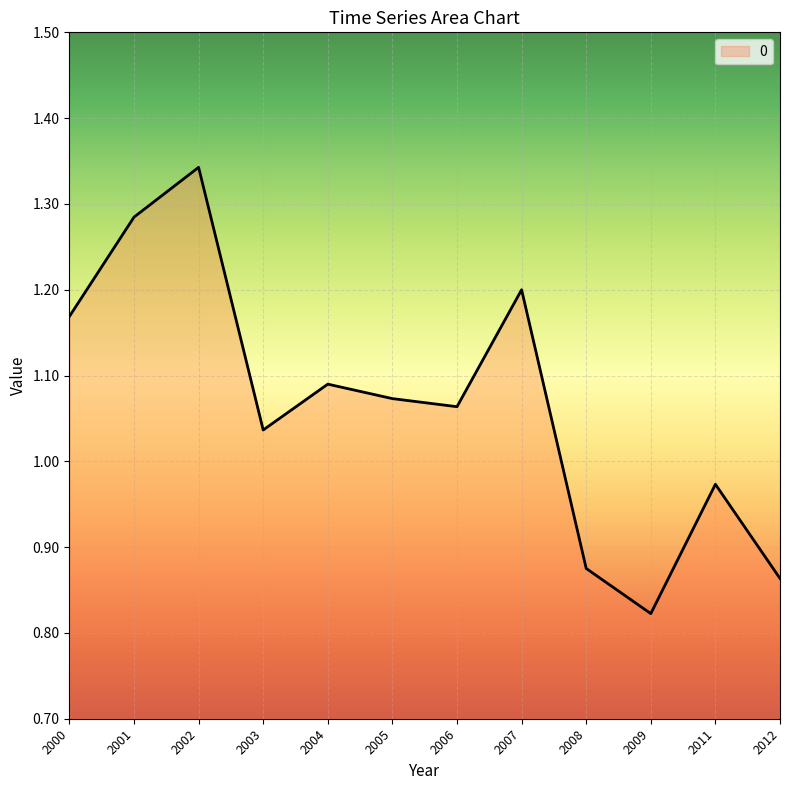

Which category has the lowest value across all series?

2009